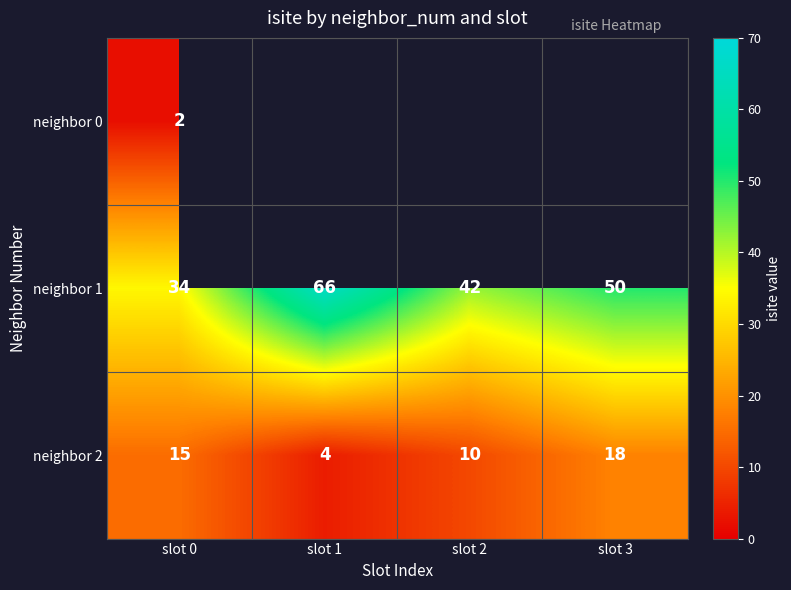

At slot 0, list the series in order from smallest to largest.

neighbor 0, neighbor 2, neighbor 1